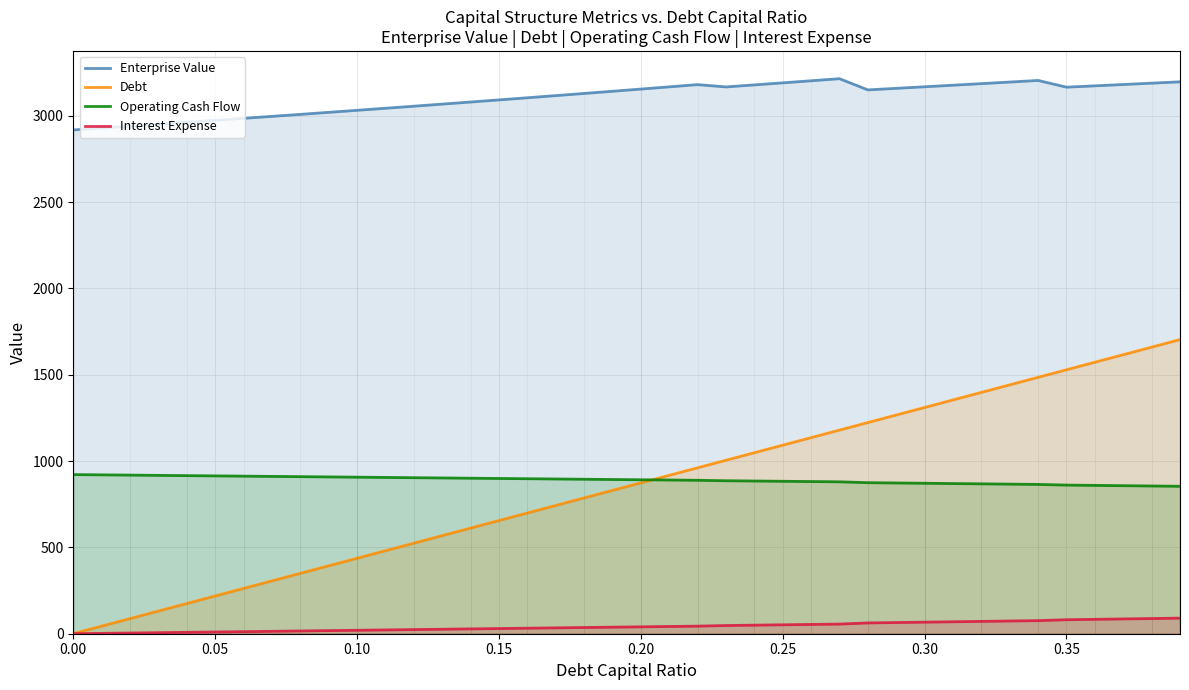

What is the label of the 26th point from the left?

25